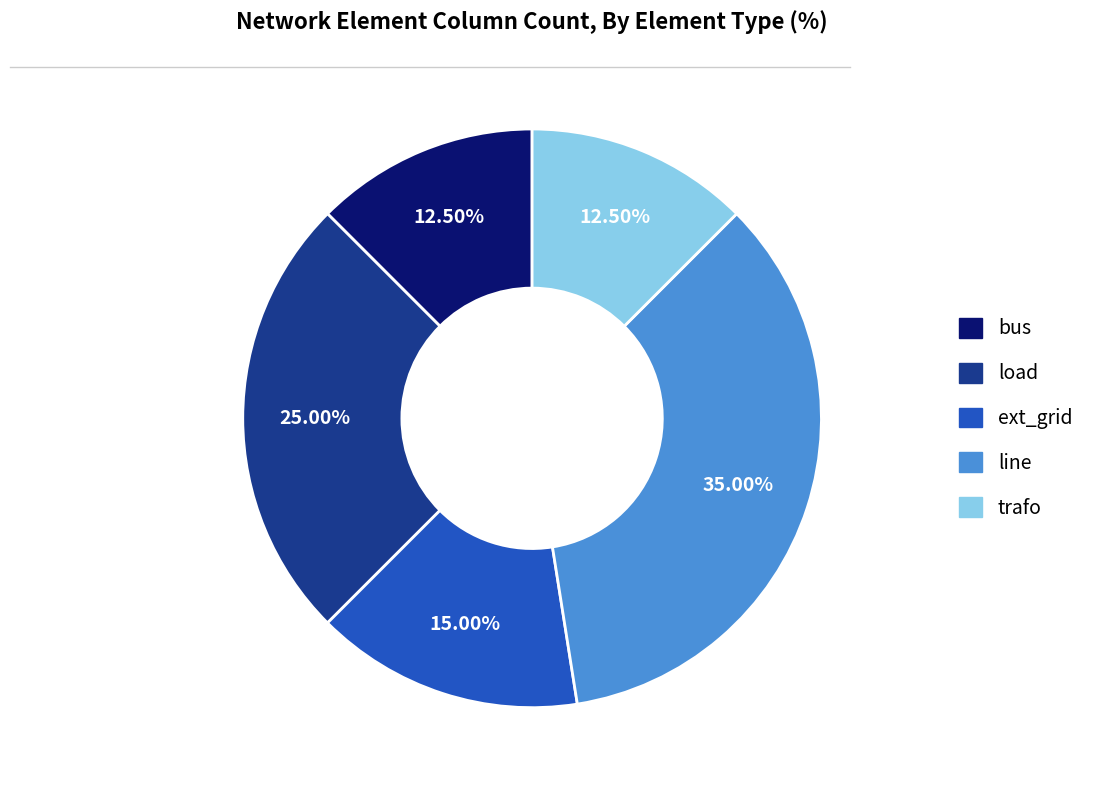

How many segments does this pie chart have?

5